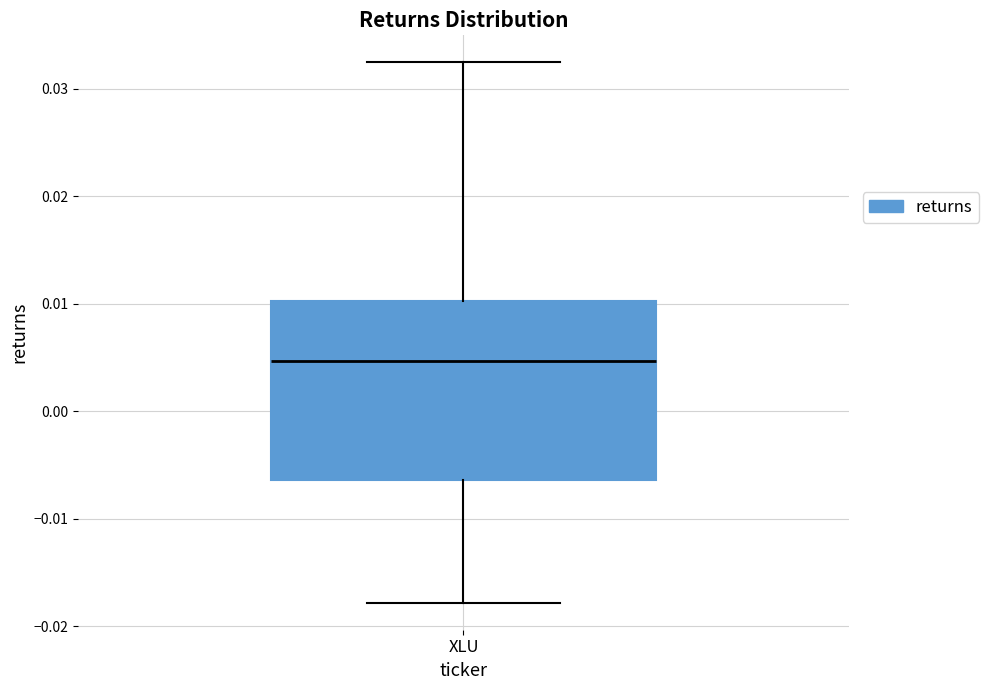

Transcribe this box plot: give where the median line is, the range the box spans, and where the two whiskers end, as read against the y-axis. The values are not printed on the chart, so give them approximately, as read against the axis.

median 0.005, box -0.006 to 0.010, whiskers -0.018 to 0.032